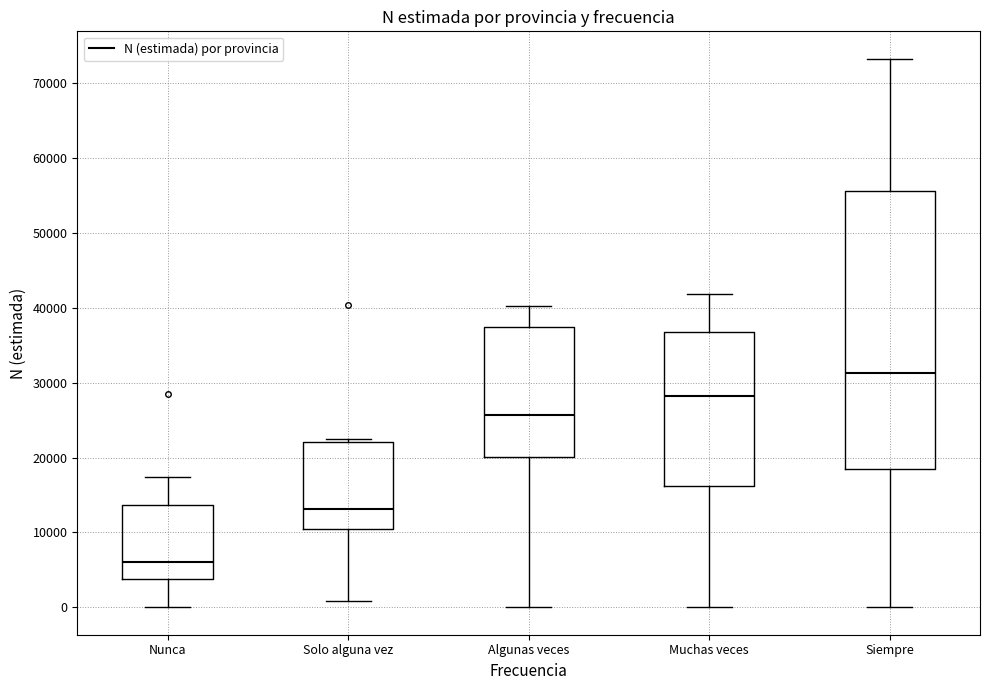

Reading left to right, read every box against the y-axis: the position of its median line, the range the box covers, and the ends of its whiskers. The values are not printed on the chart, so give them approximately, as read against the axis.

Nunca: median 6000, box 4000 to 14000, whiskers 0 to 17000
Solo alguna vez: median 13000, box 11000 to 22000, whiskers 1000 to 22000 (just above the box's upper edge)
Algunas veces: median 26000, box 20000 to 37000, whiskers 0 to 40000
Muchas veces: median 28000, box 16000 to 37000, whiskers 0 to 42000
Siempre: median 31000, box 18000 to 56000, whiskers 0 to 73000